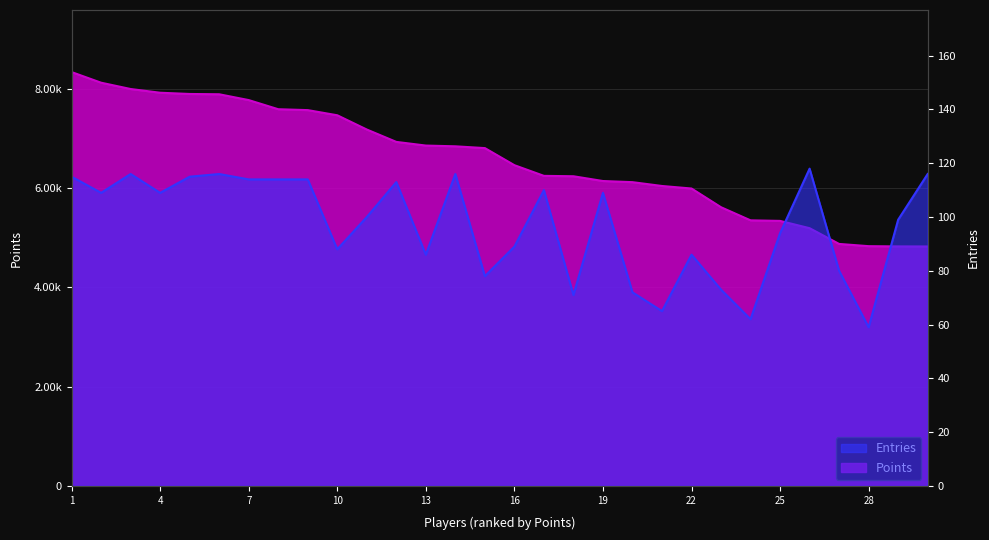

True or false: Entries has more than 1 points higher than both neighbors.

True